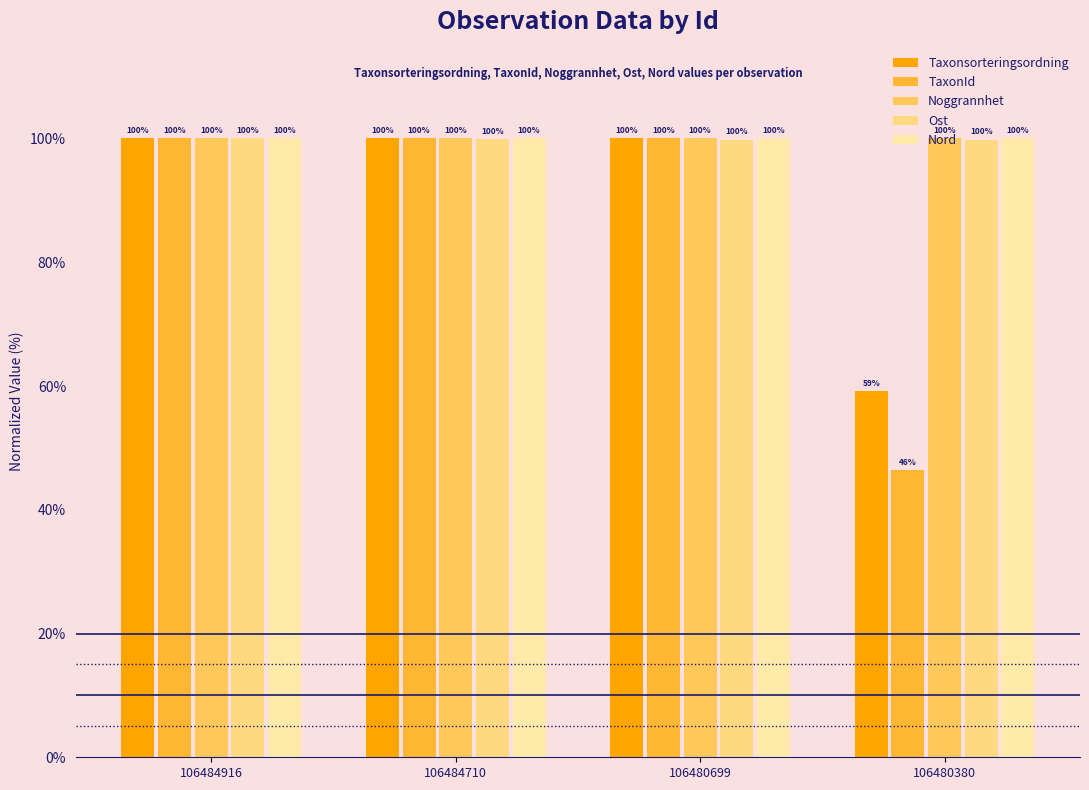

What are all the series names shown in the legend?

Taxonsorteringsordning, TaxonId, Noggrannhet, Ost, Nord